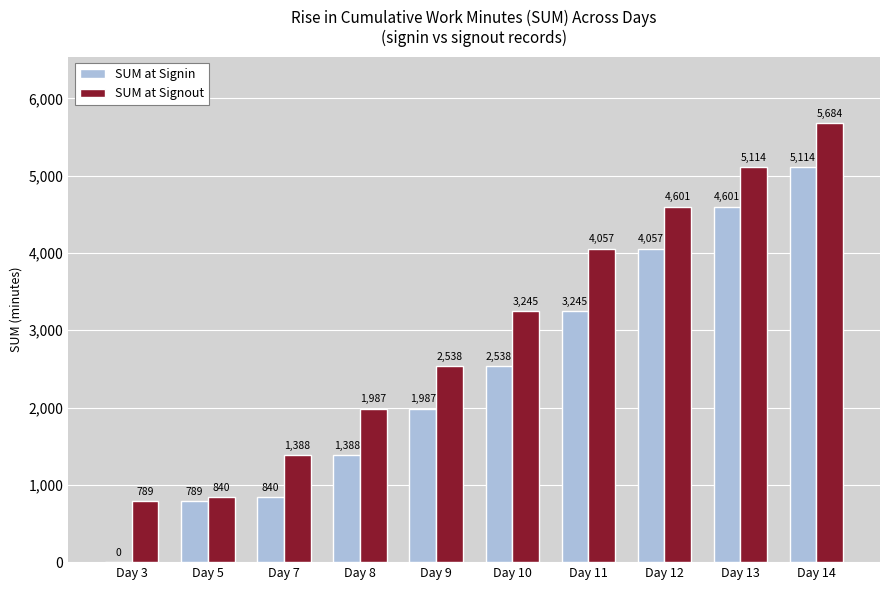

What is the approximate value of SUM at Signout at Day 5?

840